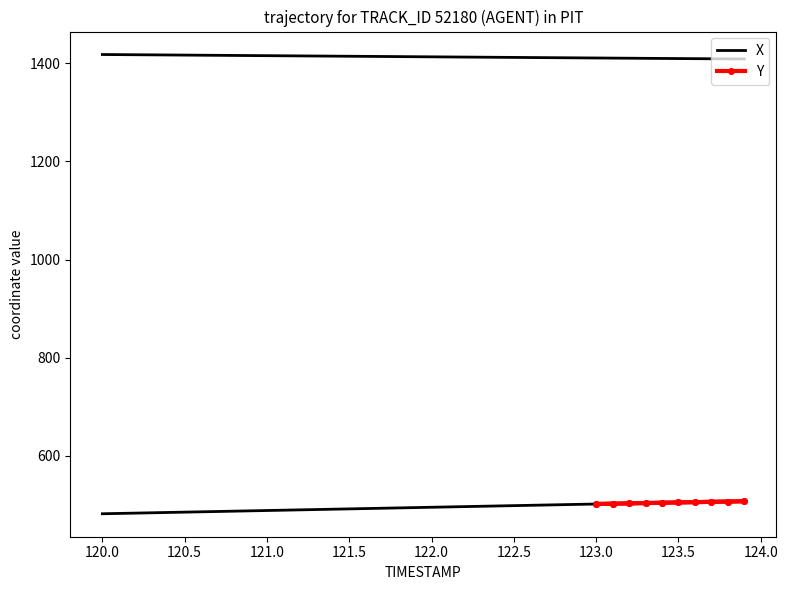

Rank the series by their average value, from highest to lowest.

X, Y